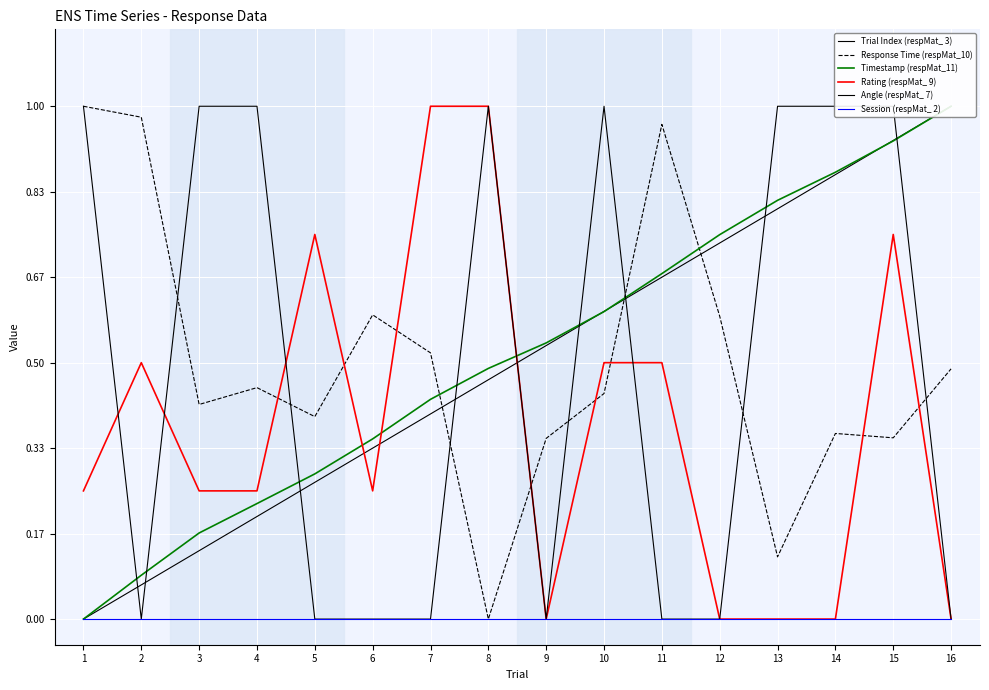

Reading left to right, transcribe all the data shown in this chart.

Trial Index (respMat_ 3): 0.0	0.1	0.1	0.2	0.3	0.3	0.4	0.5	0.5	0.6	0.7	0.7	0.8	0.9	0.9	1.0
Response Time (respMat_10): 1.0	1.0	0.4	0.5	0.4	0.6	0.5	0.0	0.4	0.4	1.0	0.6	0.1	0.4	0.4	0.5
Timestamp (respMat_11): 0.0	0.1	0.2	0.2	0.3	0.4	0.4	0.5	0.5	0.6	0.7	0.7	0.8	0.9	0.9	1.0
Rating (respMat_ 9): 0.2	0.5	0.2	0.2	0.8	0.2	1.0	1.0	0.0	0.5	0.5	0.0	0.0	0.0	0.8	0.0
Angle (respMat_ 7): 1.0	0.0	1.0	1.0	0.0	0.0	0.0	1.0	0.0	1.0	0.0	0.0	1.0	1.0	1.0	0.0
Session (respMat_ 2): 0.0	0.0	0.0	0.0	0.0	0.0	0.0	0.0	0.0	0.0	0.0	0.0	0.0	0.0	0.0	0.0